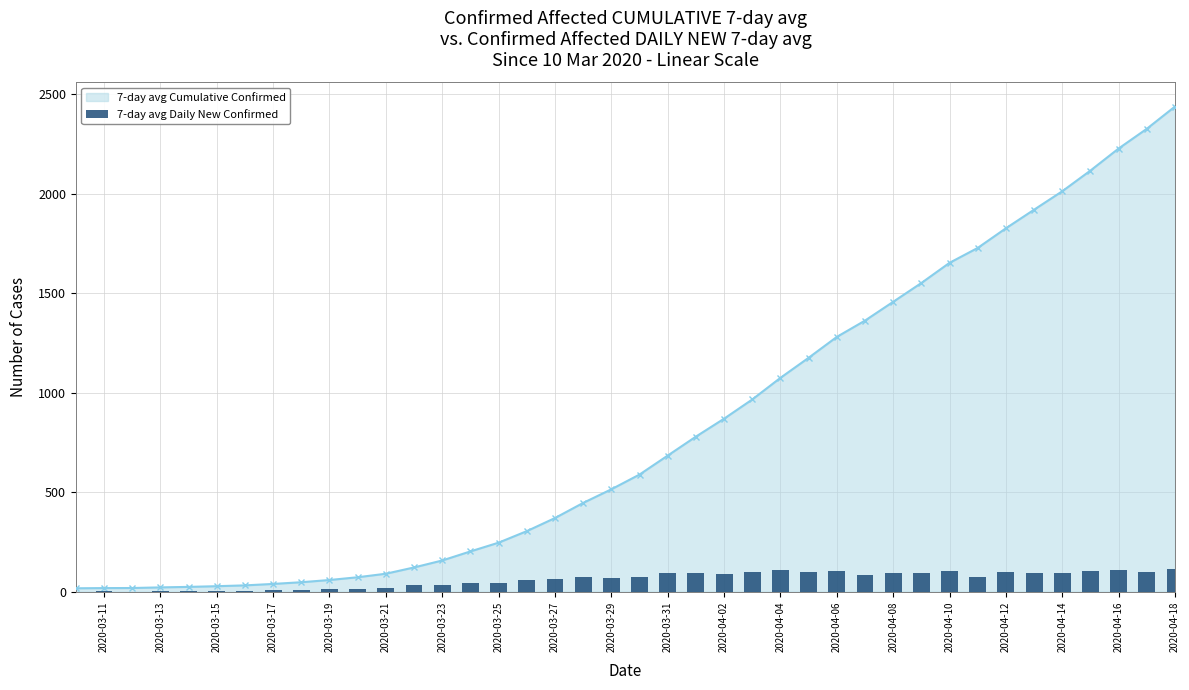

What is the maximum value shown in the chart?

2438.3